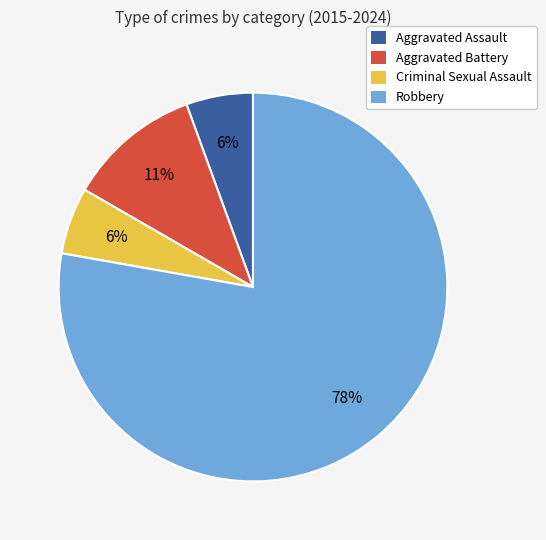

To the nearest percent, what is the average slice percentage?

25%